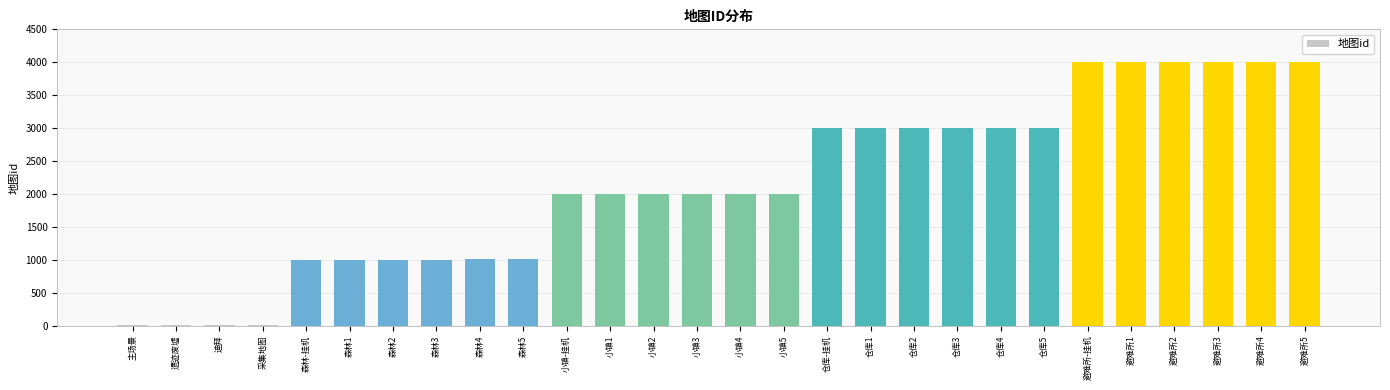

What is the change in value from 仓库4 to 避难所3?

+999